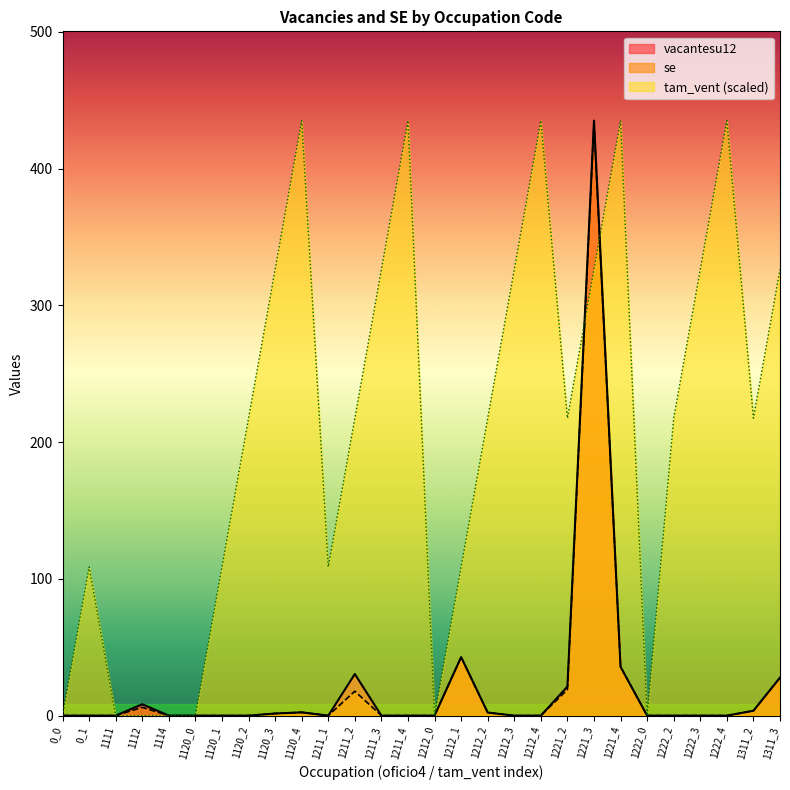

Between 1212_1 and 1222_3, which series saw the biggest shift?

tam_vent (scaled)